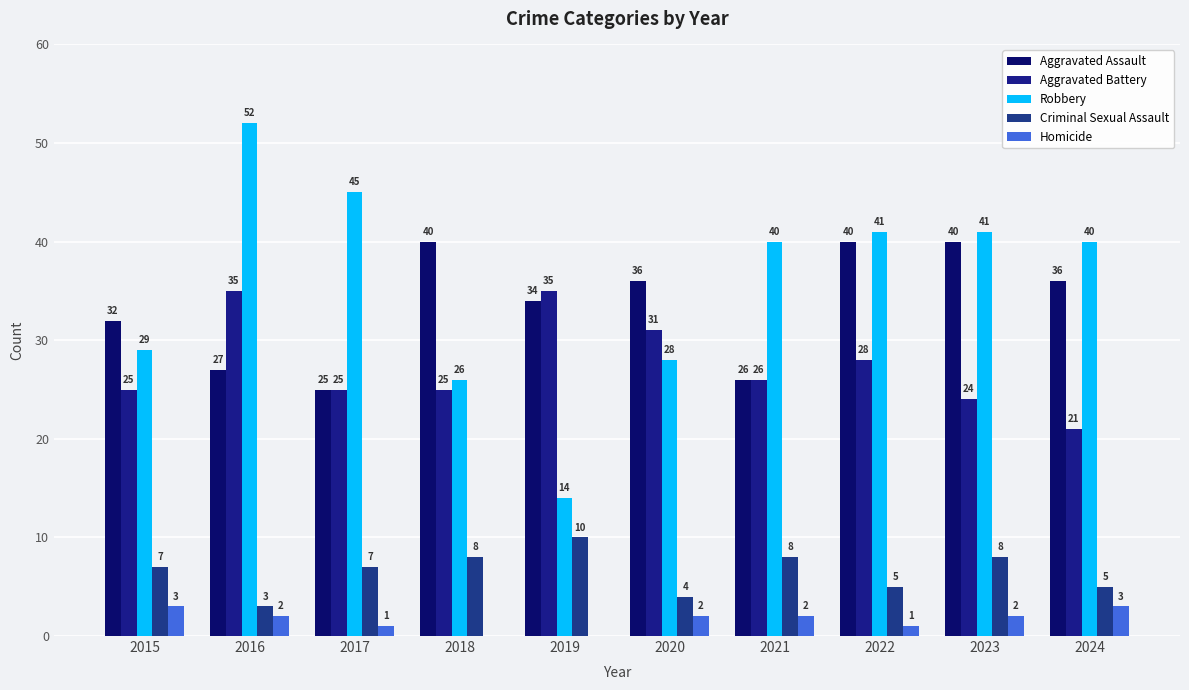

What is the highest value of the Criminal Sexual Assault series?

10